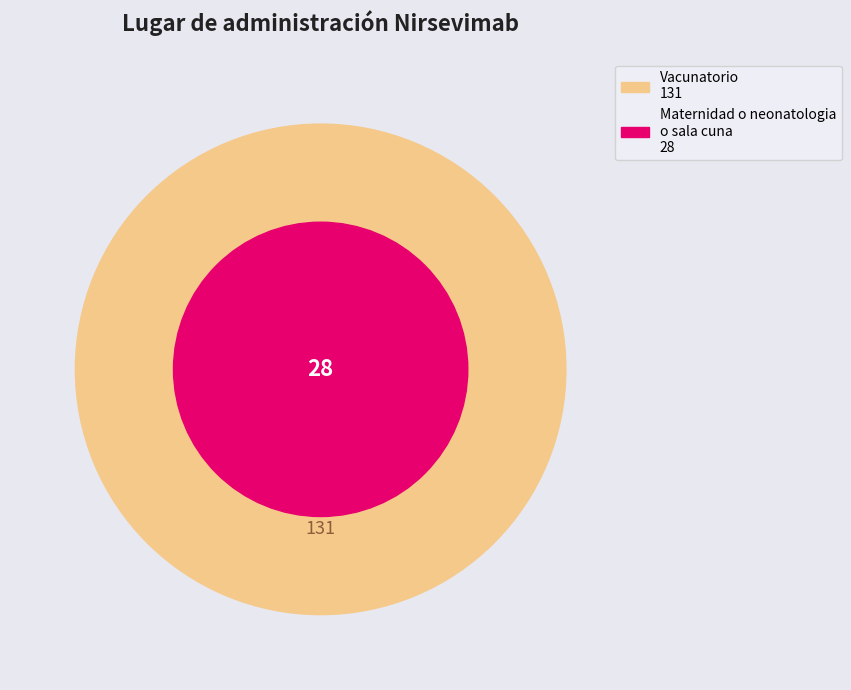

True or false: Vacunatorio accounts for 92% of the total.

False